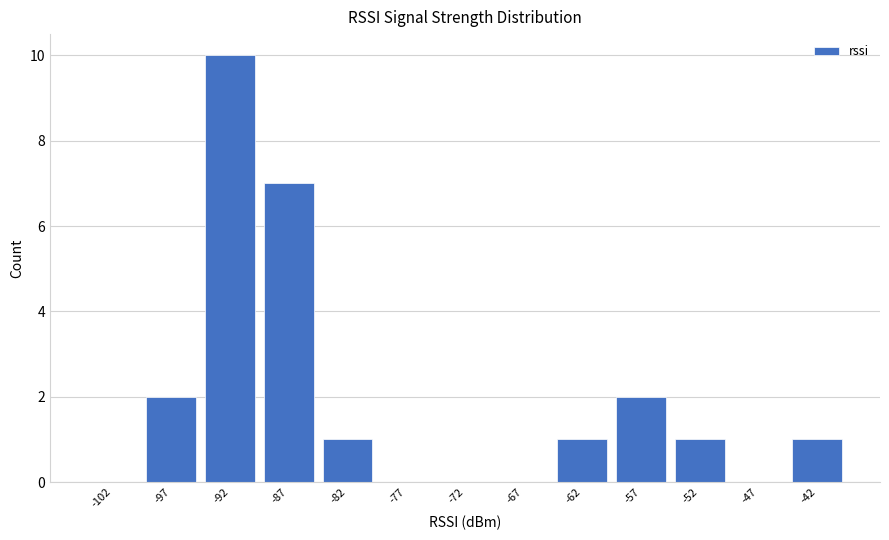

Reading left to right, list every bar in this chart as the range it spans on the x-axis followed by its height. The values are not printed on the chart, so give them approximately, as read against the axis.

-105 to -100: 0
-100 to -95: 2
-95 to -90: 10
-90 to -85: 7
-85 to -80: 1
-80 to -75: 0
-75 to -70: 0
-70 to -65: 0
-65 to -60: 1
-60 to -55: 2
-55 to -50: 1
-50 to -45: 0
-45 to -40: 1